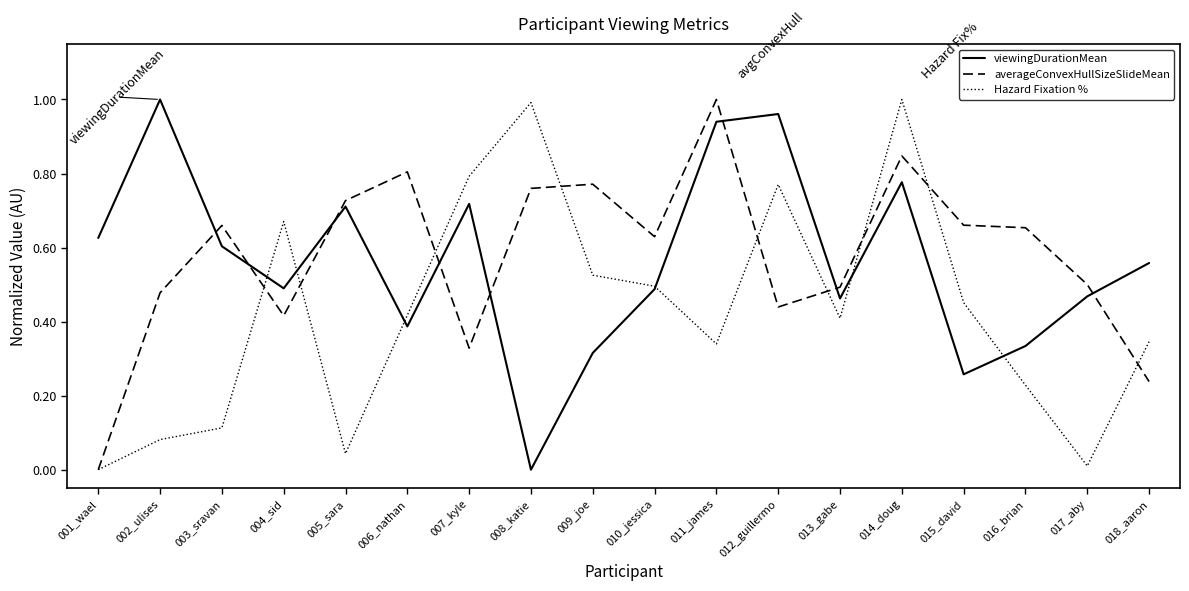

The averageConvexHullSizeSlideMean series shows 0.2 at 007_kyle. True or false?

False